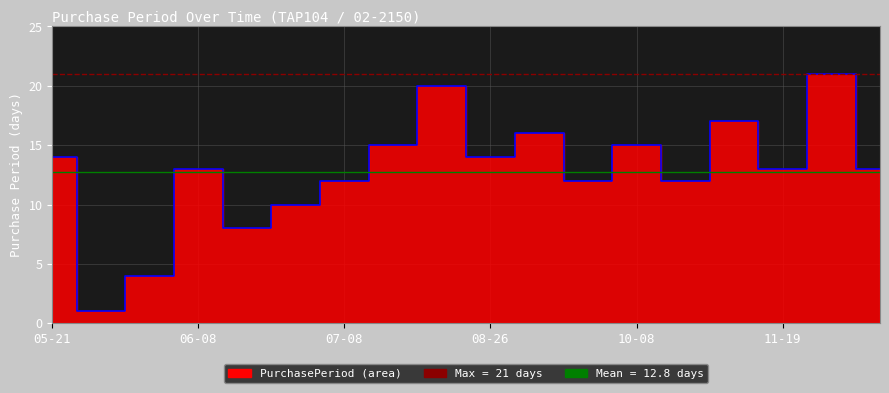

What is the average value of the Mean (12.8 days) series?

12.8